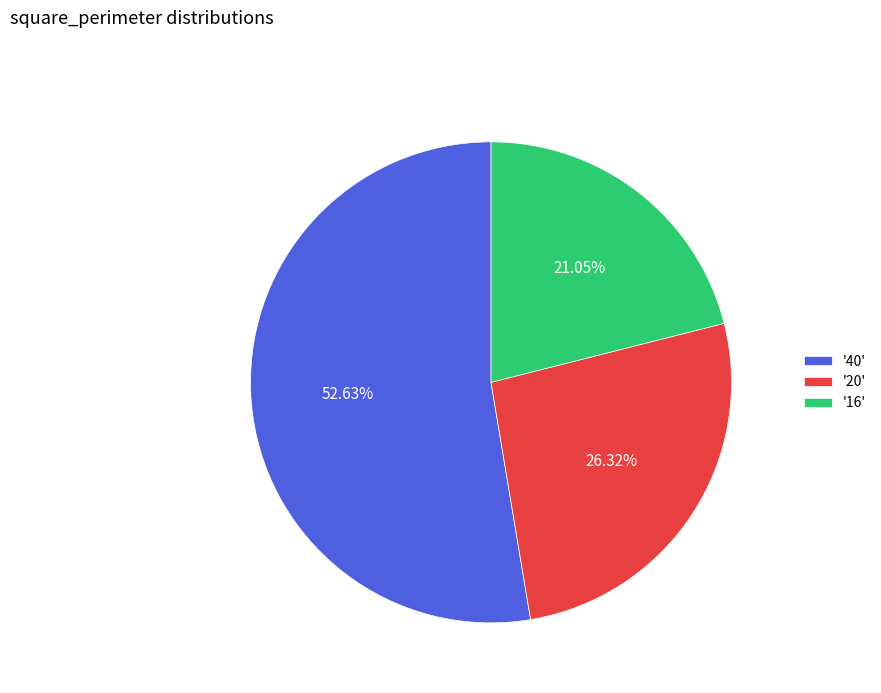

How many segments does this pie chart have?

3